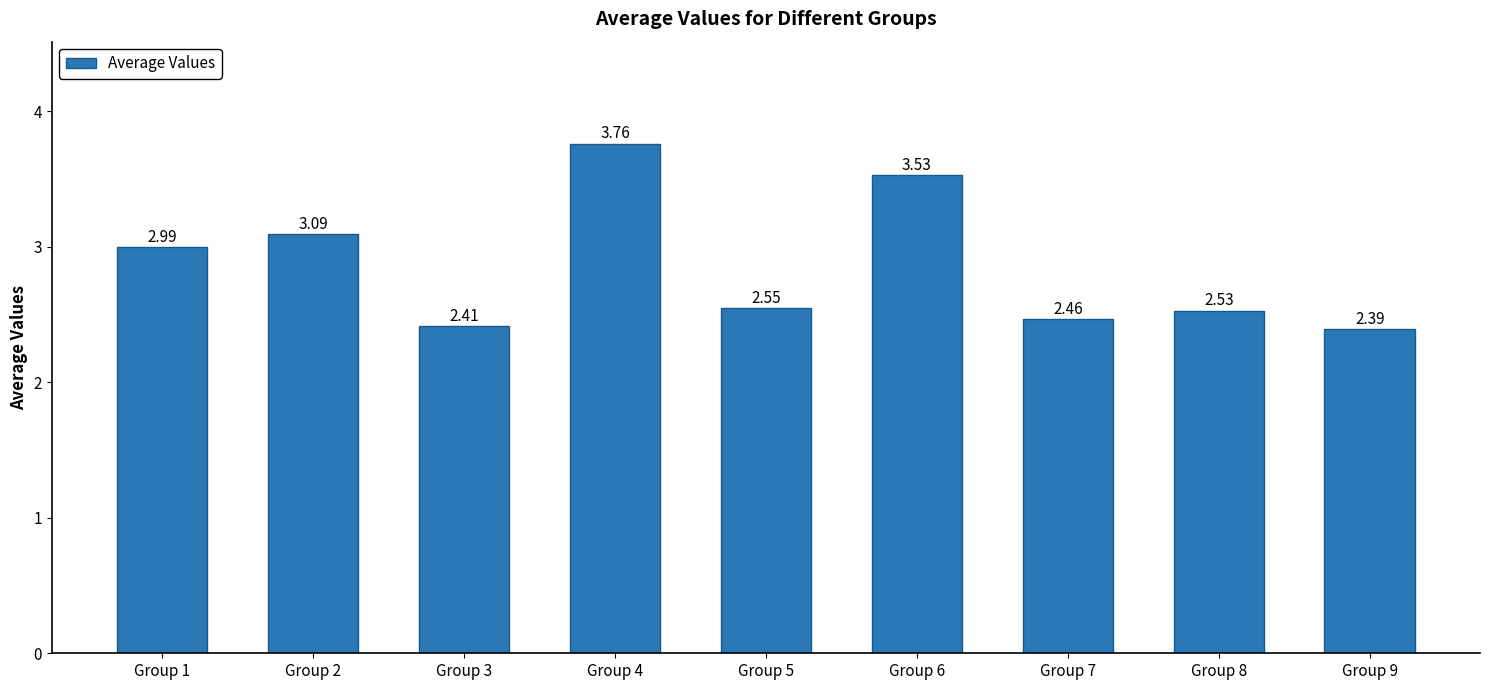

What is the change in value from Group 2 to Group 6?

+0.4